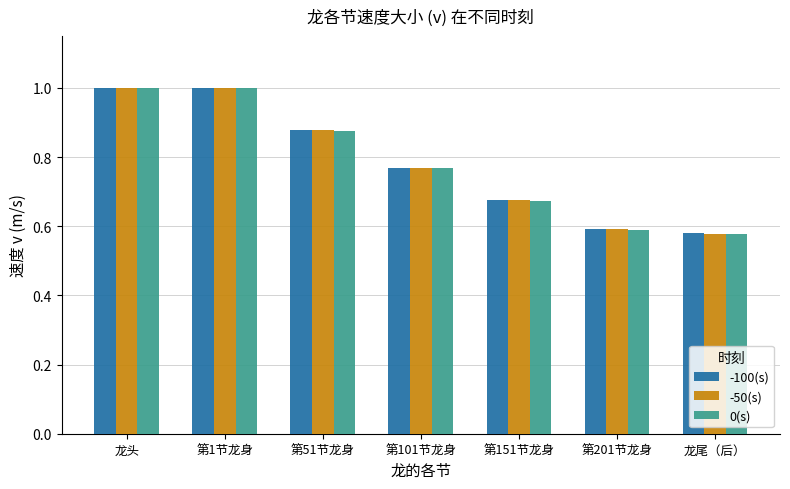

List the series in order of their overall mean, highest first.

-100(s), -50(s), 0(s)